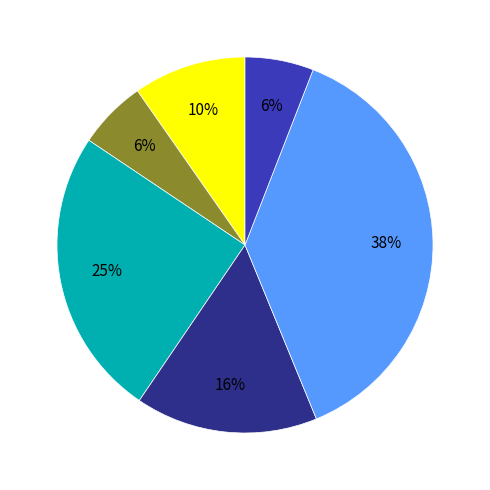

Does any single category account for the majority?

No